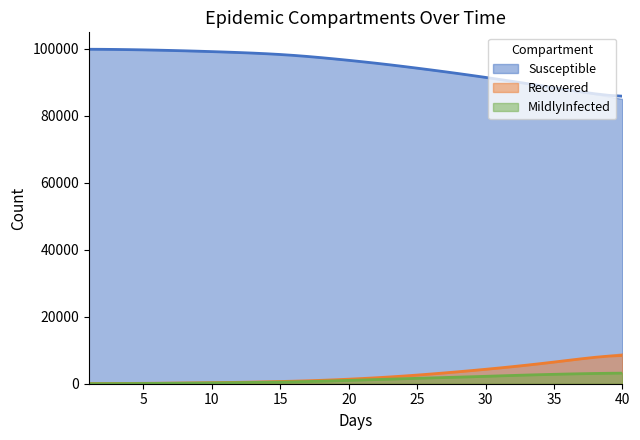

Does the chart have visible grid lines?

No